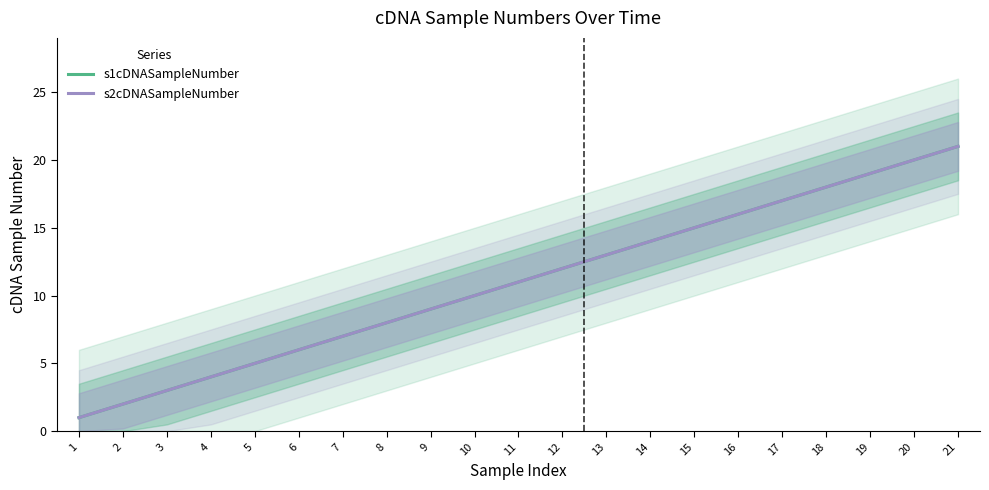

Which series has the largest total across all categories?

s1cDNASampleNumber